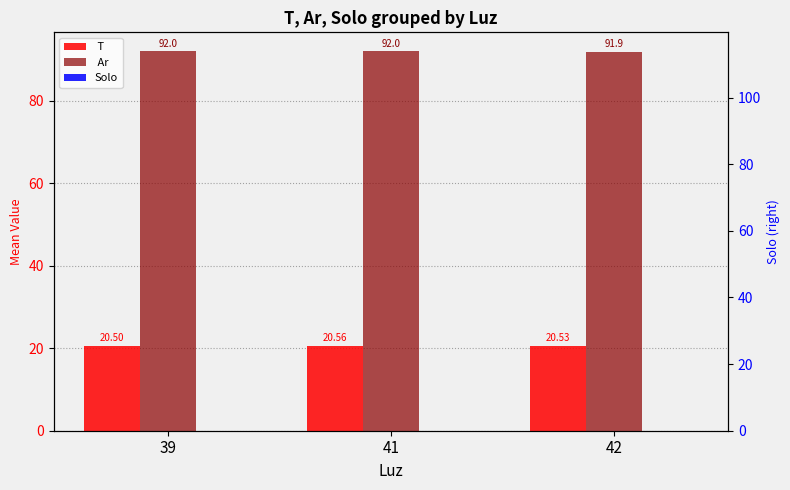

The value of  Ar  at 42 is 91.9. True or false?

True